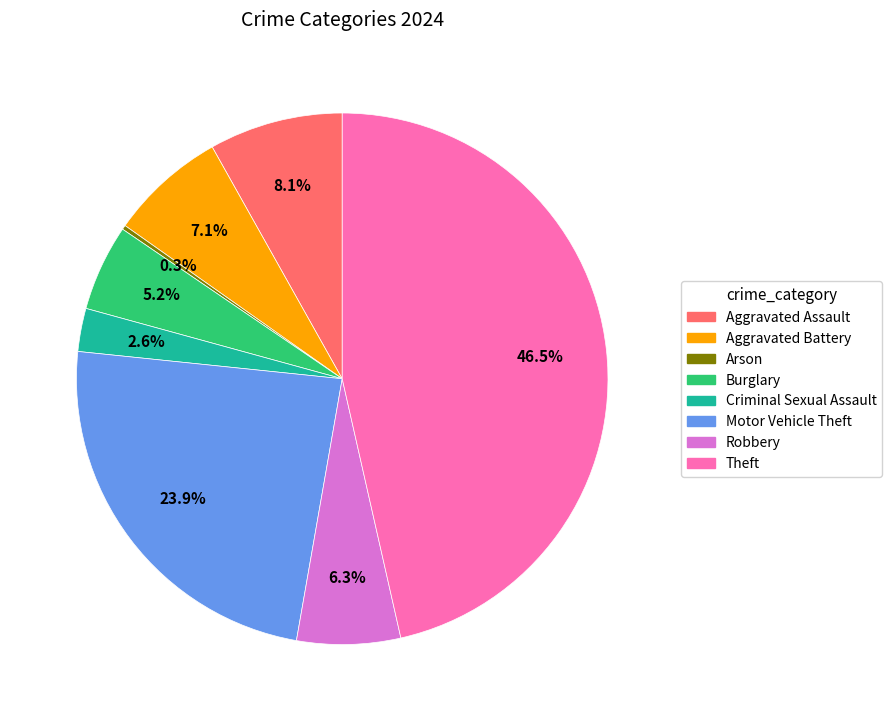

Is there a majority slice in this chart?

No